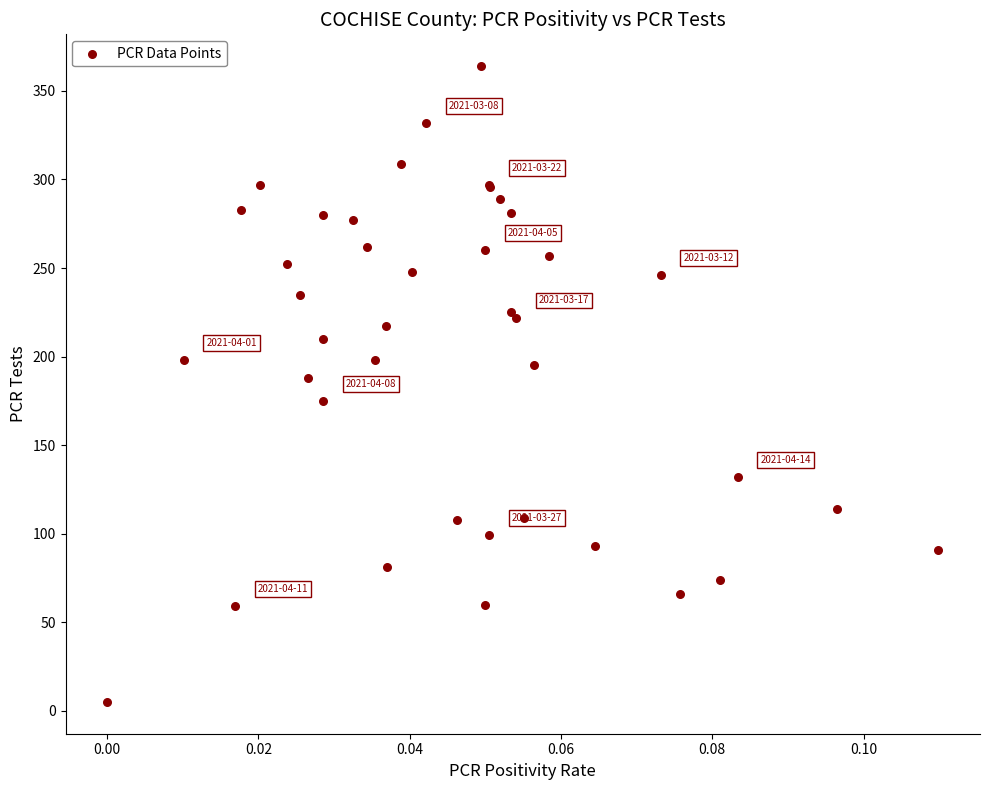

What Y value in the scatter plot is closest to 184?

188